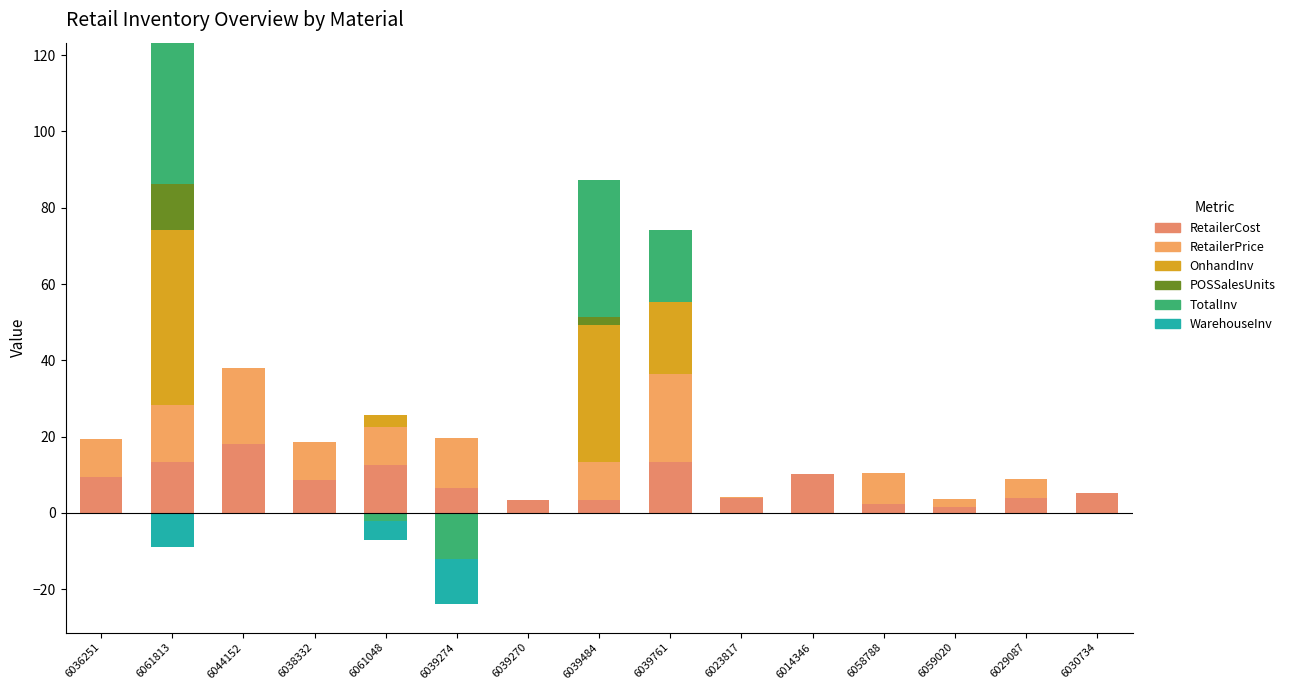

What is the value of the RetailerPrice bar at the 3rd from the left?

20.0